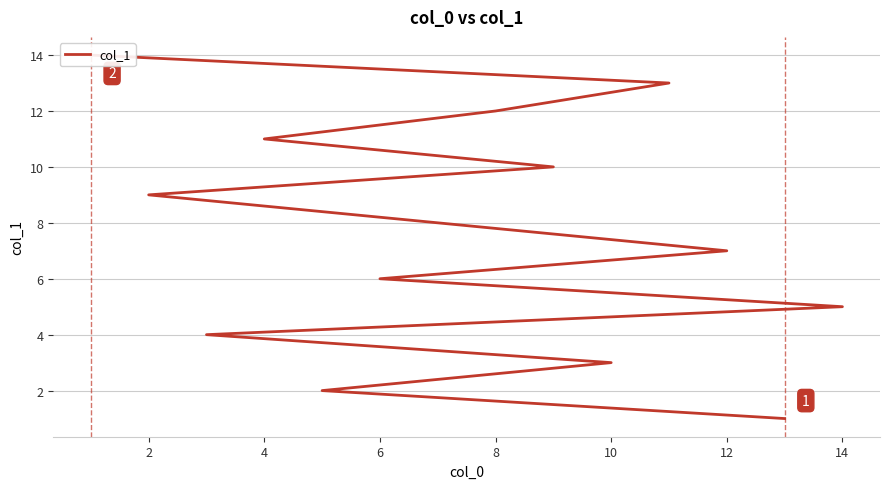

Reading left to right, extract all data points from this chart.

1	2	3	4	5	6	7	8	9	10	11	12	13	14